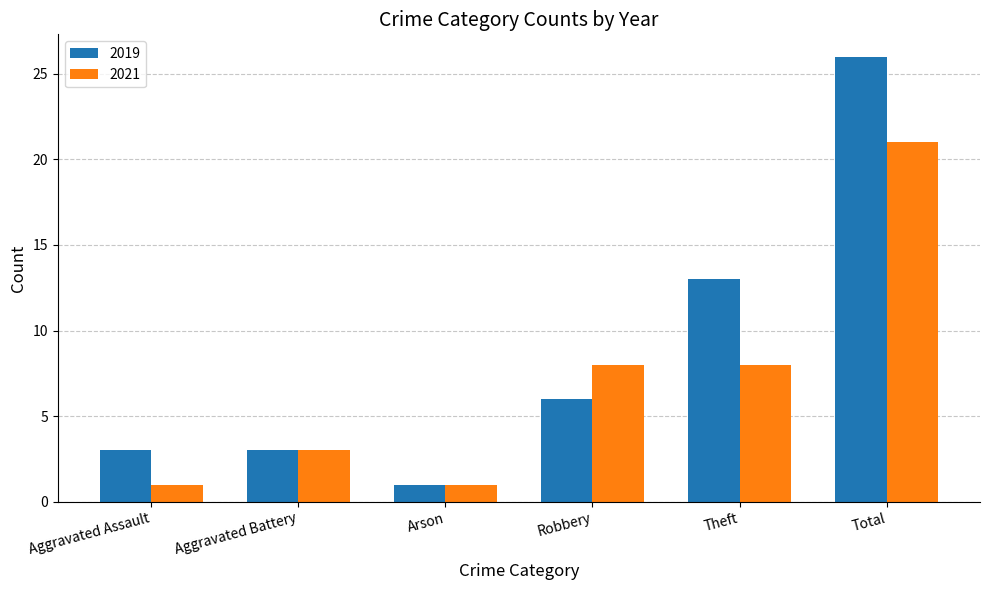

Which series has the widest spread of values?

2019